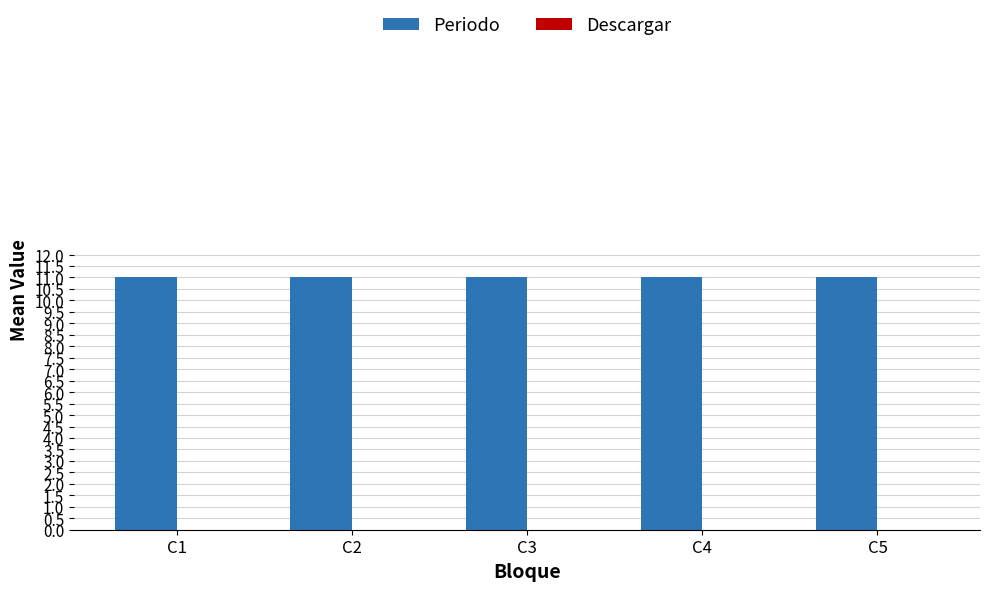

Count the number of categories in the chart.

5